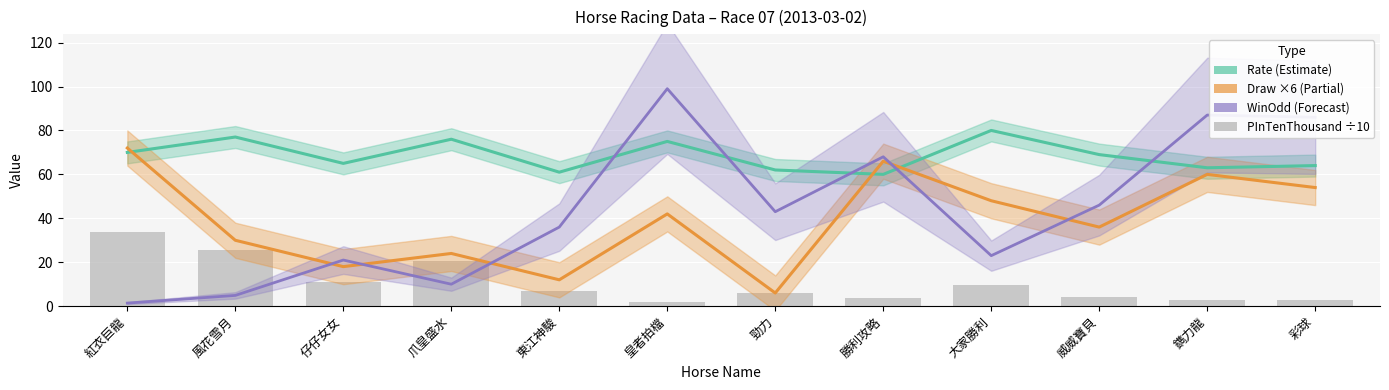

The value at 威威寶貝 is 4.4. True or false?

True